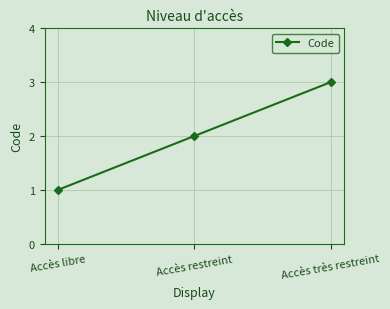

What value does the data have at Accès très restreint?

3